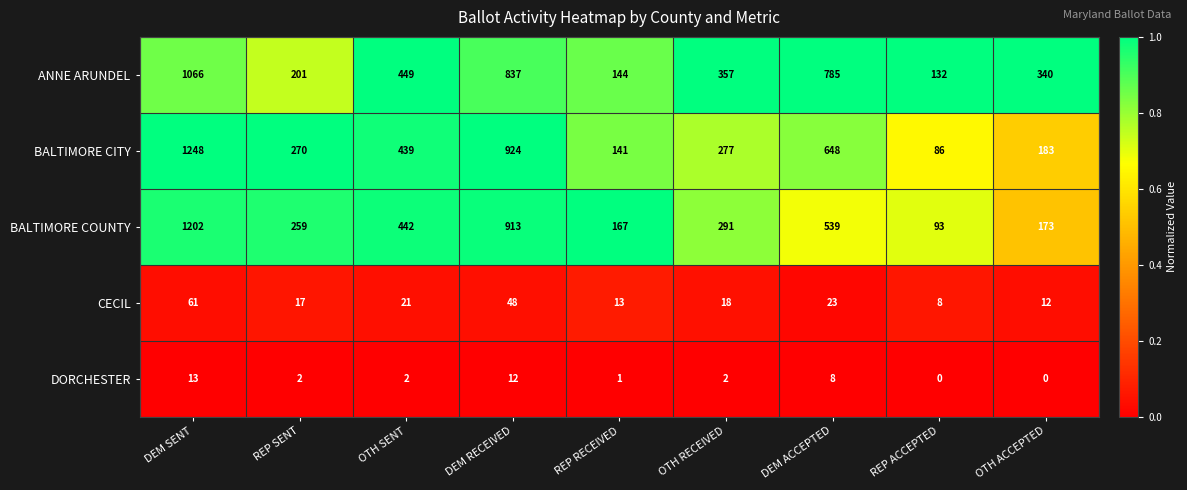

Which series changed the most between REP SENT and OTH ACCEPTED?

ANNE ARUNDEL